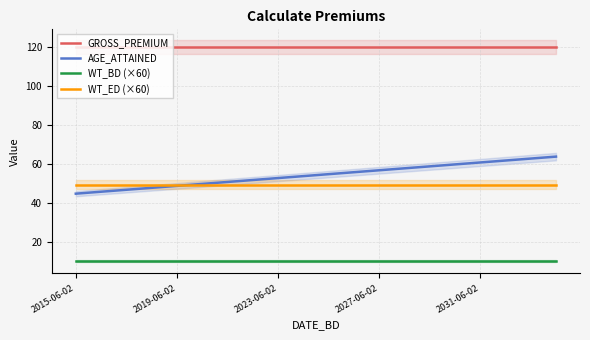

True or false: AGE_ATTAINED and GROSS_PREMIUM cross at least once.

False